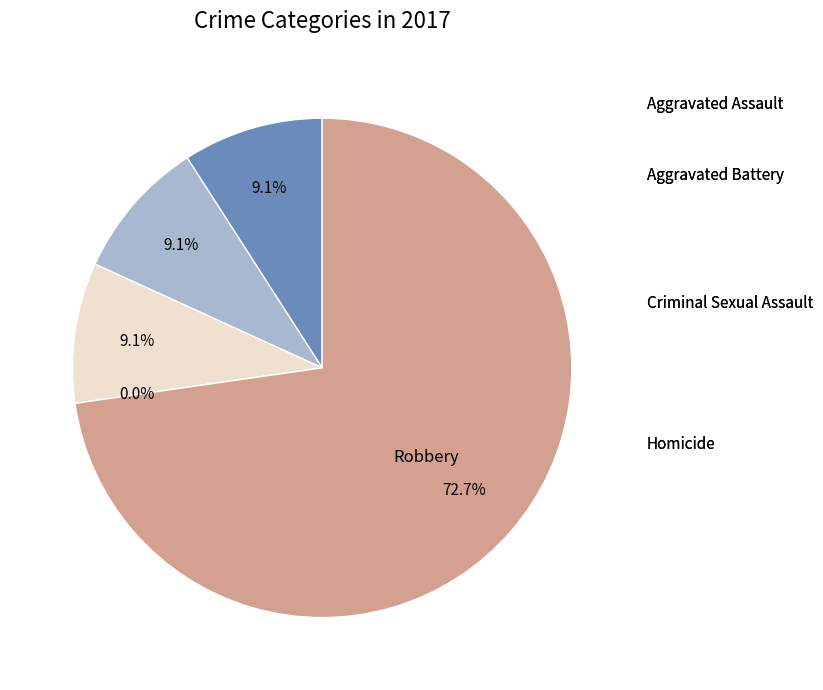

To the nearest percent, what is the difference between the largest and smallest slice percentages?

73%